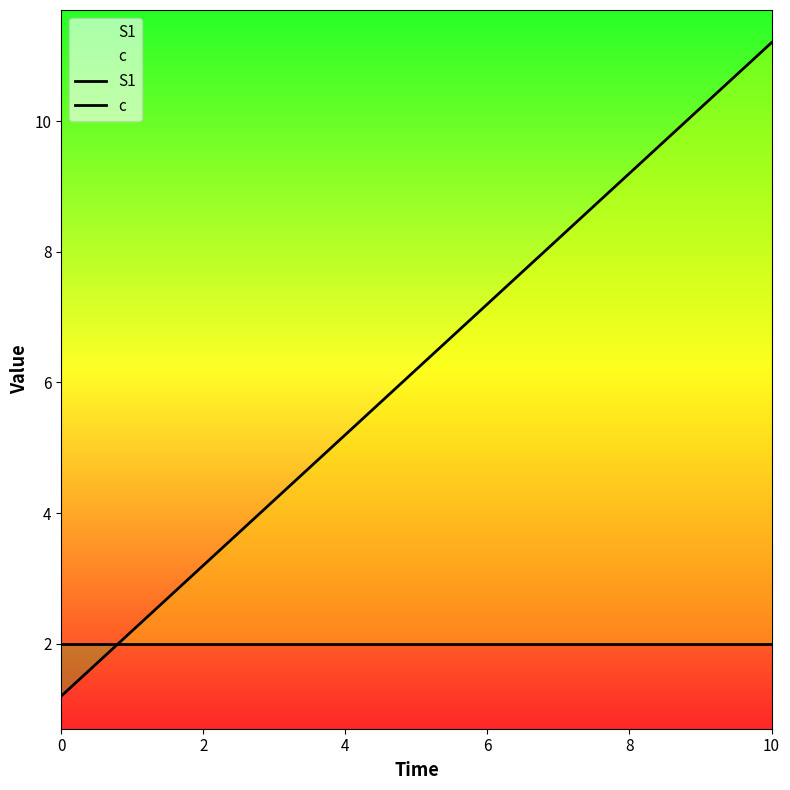

Is it true that c equals 2.7 at 8?

False